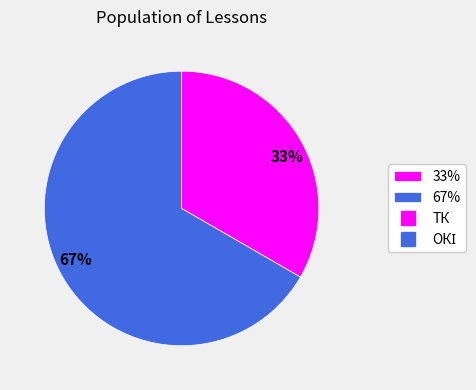

To the nearest percent, what is the combined percentage of 67% and 33%?

100%